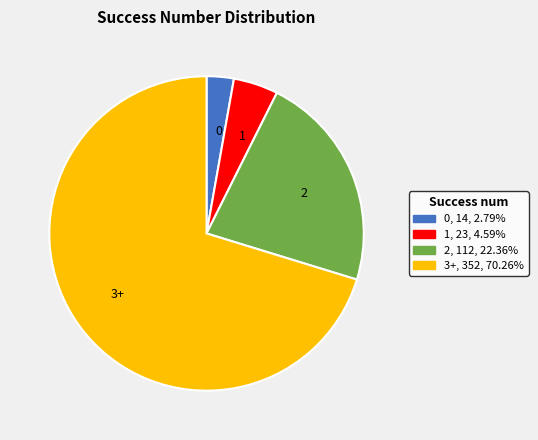

Which category has the biggest portion of the pie?

3+